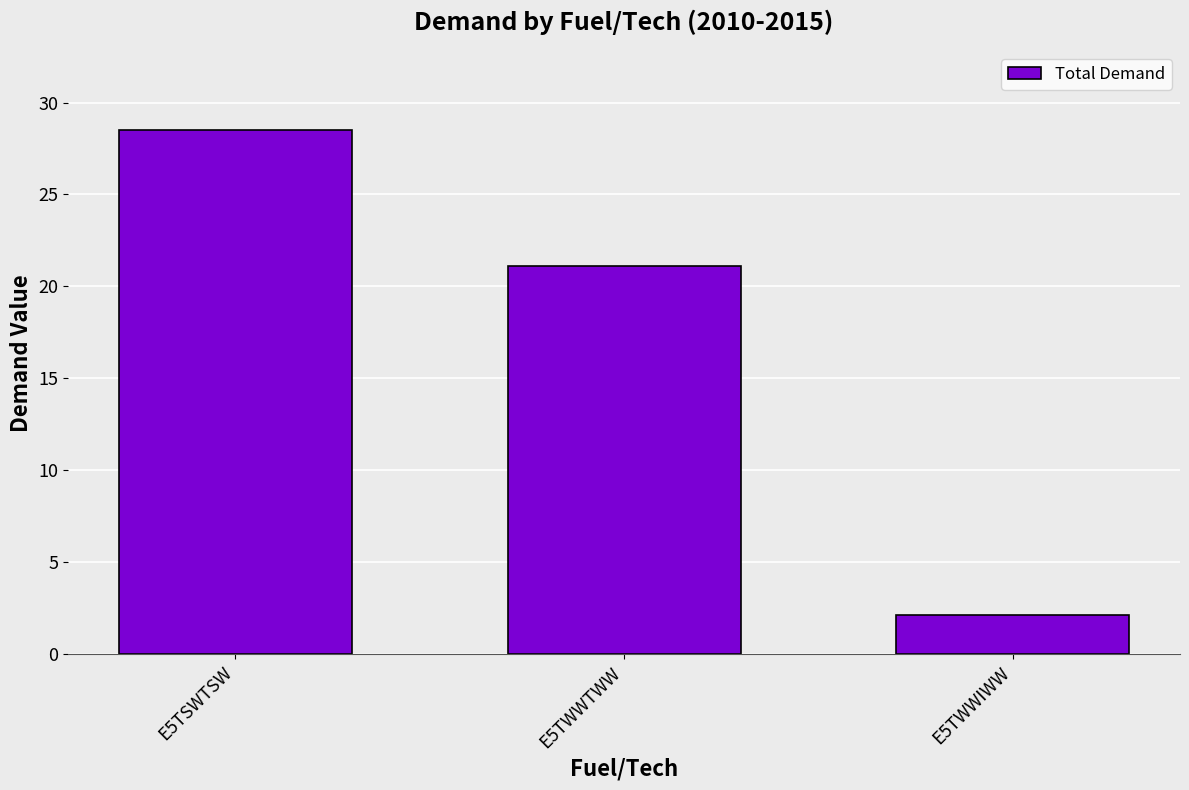

Which label corresponds to the largest value in the chart?

E5TSWTSW